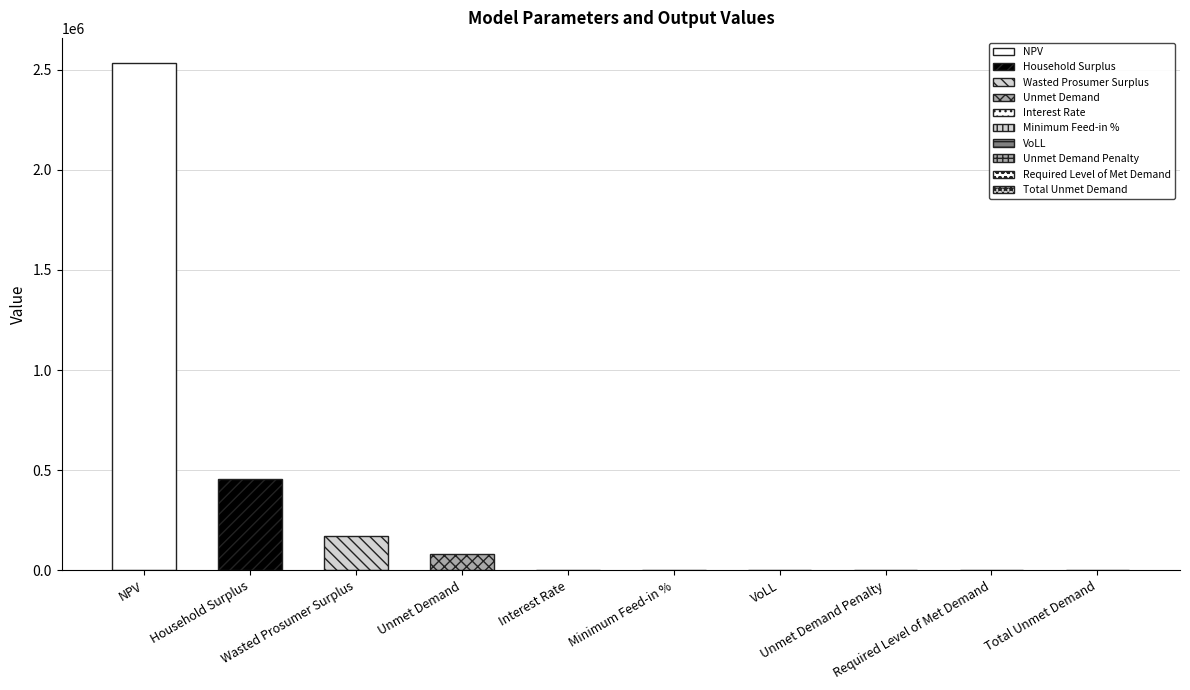

What is the change in value from Minimum Feed-in % to Required Level of Met Demand?

-0.3